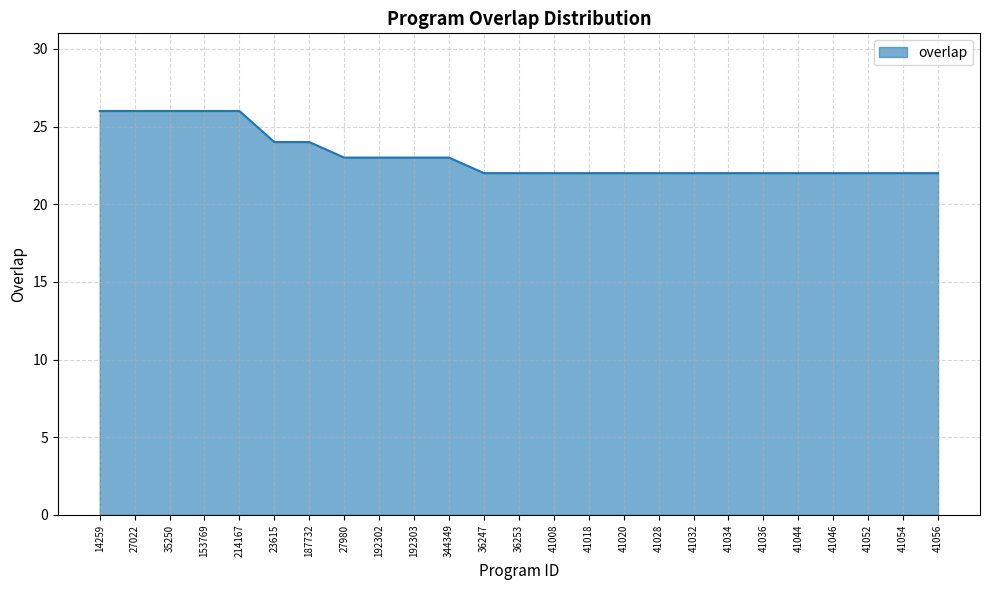

Between 41034 and 187732, which is larger?

187732